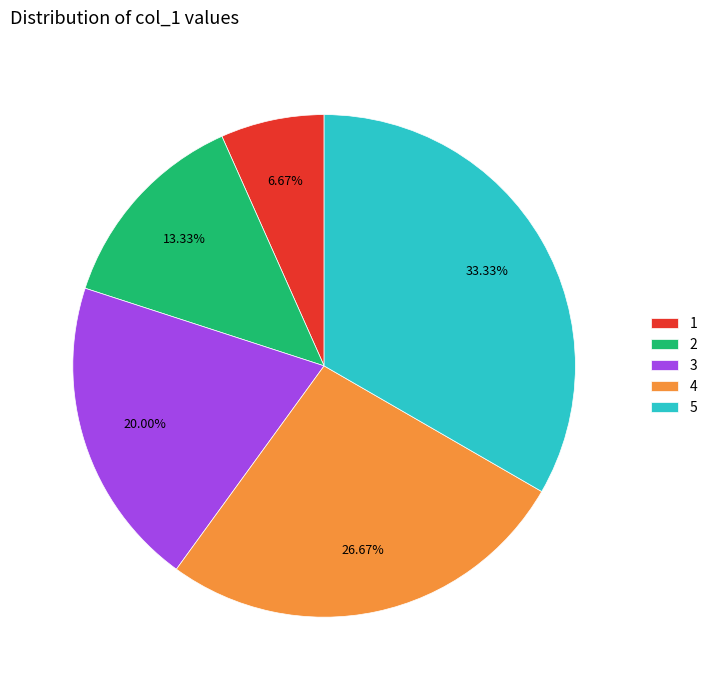

Between 3 and 1, which is larger?

3